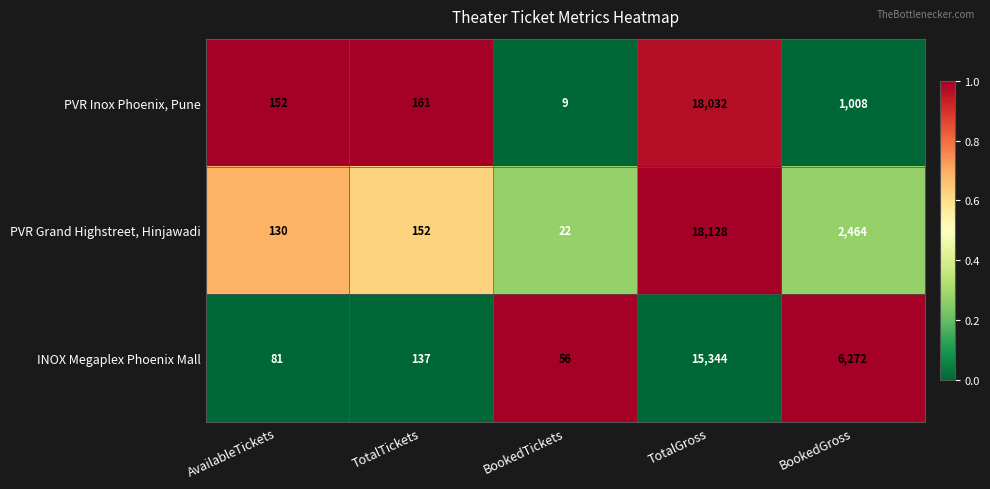

Rank the series at AvailableTickets from highest to lowest value.

PVR Inox Phoenix, Pune, PVR Grand Highstreet, Hinjawadi, INOX Megaplex Phoenix Mall